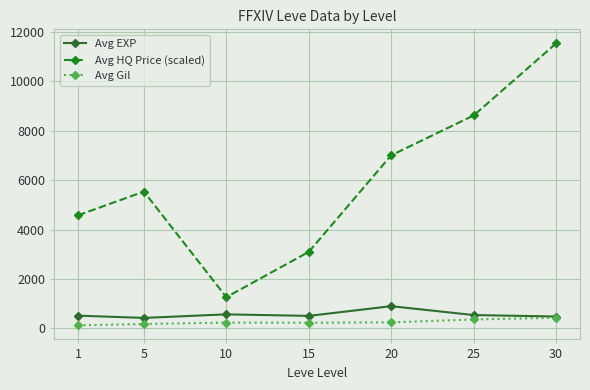

How many Avg HQ Price (scaled) values are between 3100 and 8622?

5